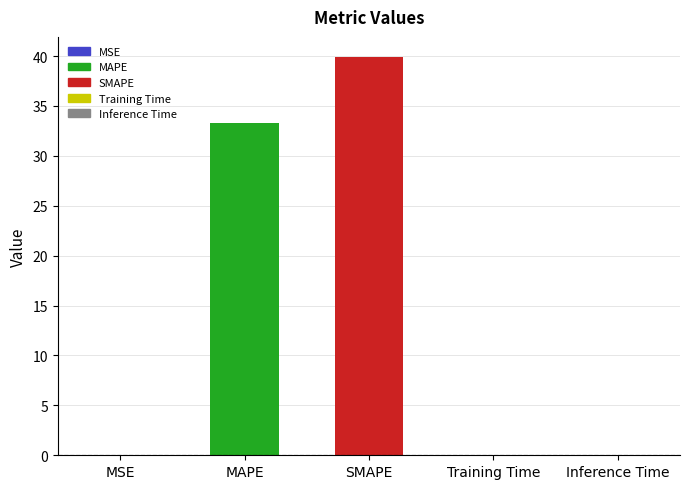

What is the change in value from MSE to SMAPE?

+39.9